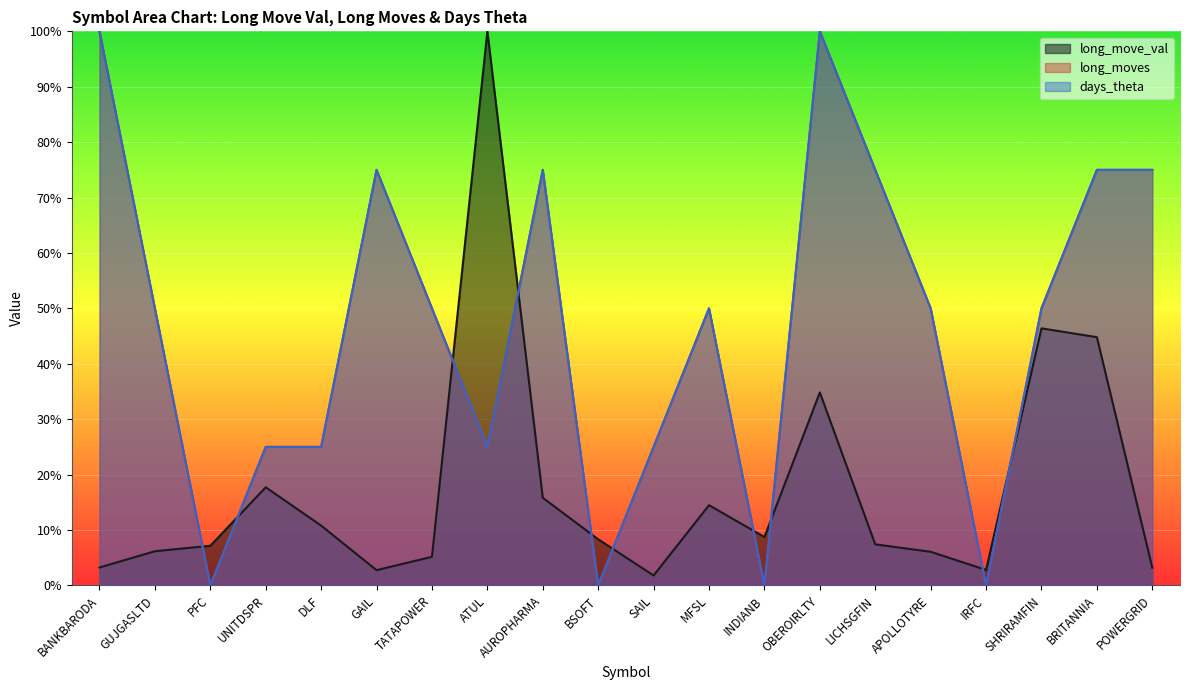

At OBEROIRLTY, list the series in order from largest to smallest.

long_moves, days_theta, long_move_val